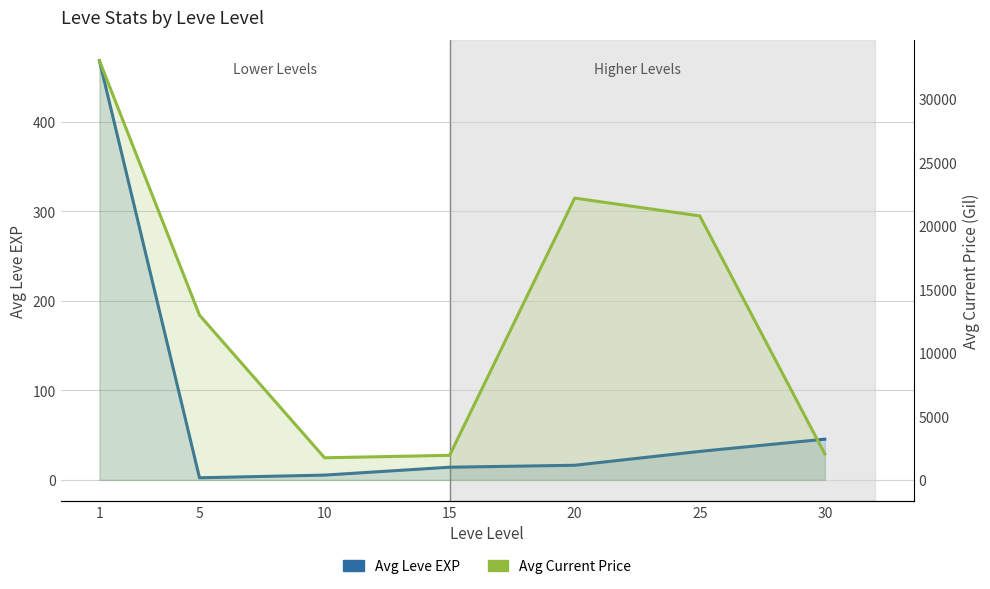

Is it true that Avg Current Price equals 1933.0 at 15?

True